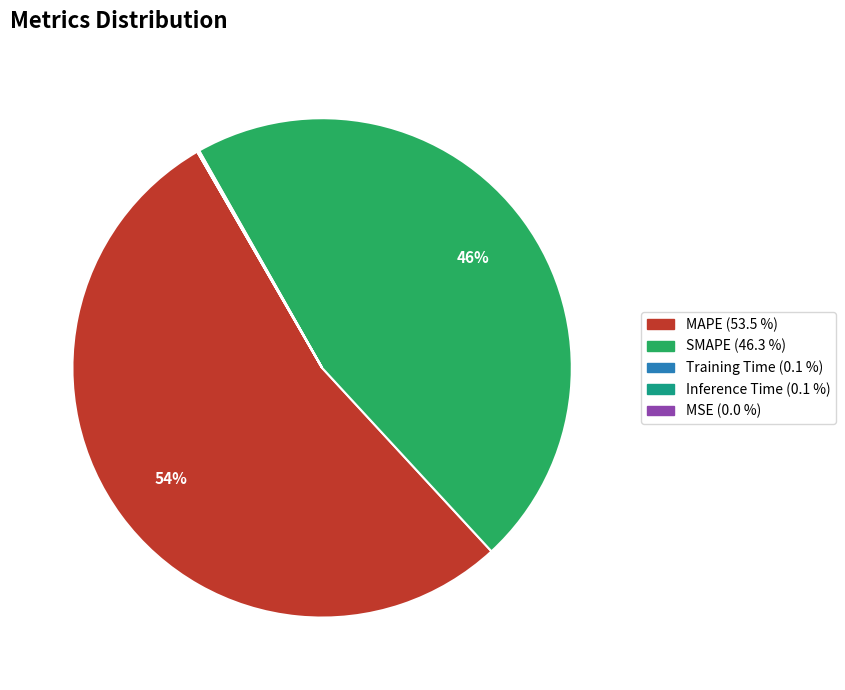

Which slice represents more than half of the pie?

MAPE